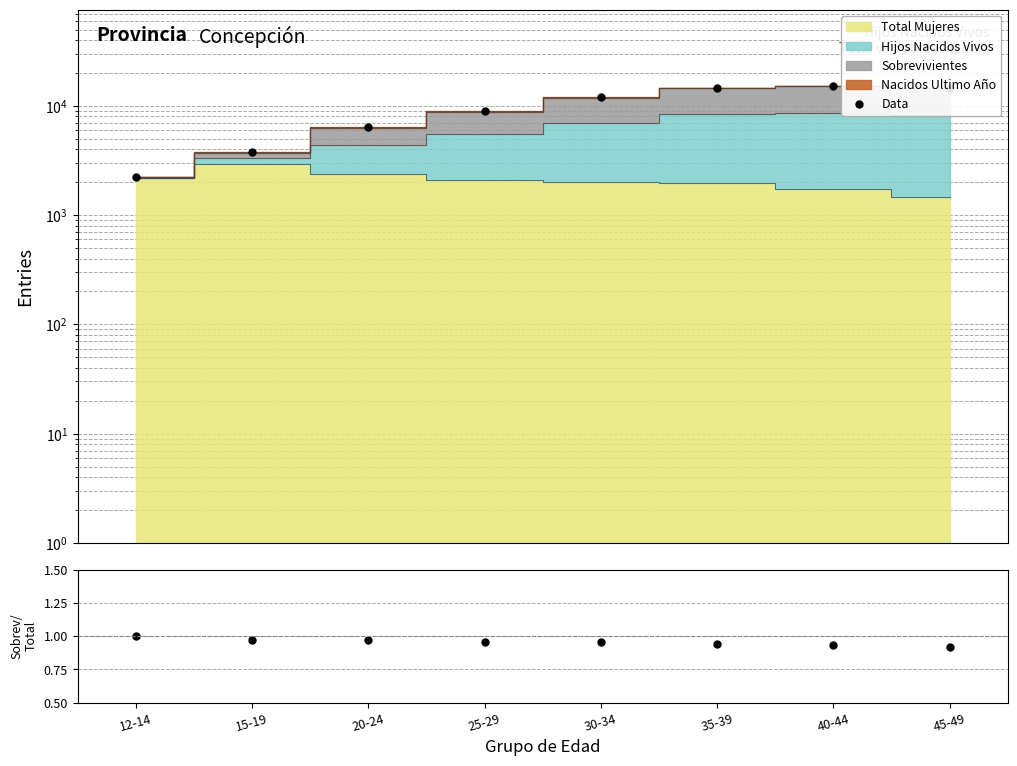

What is the sum of all Sobrev/NacVivos values?

7.7